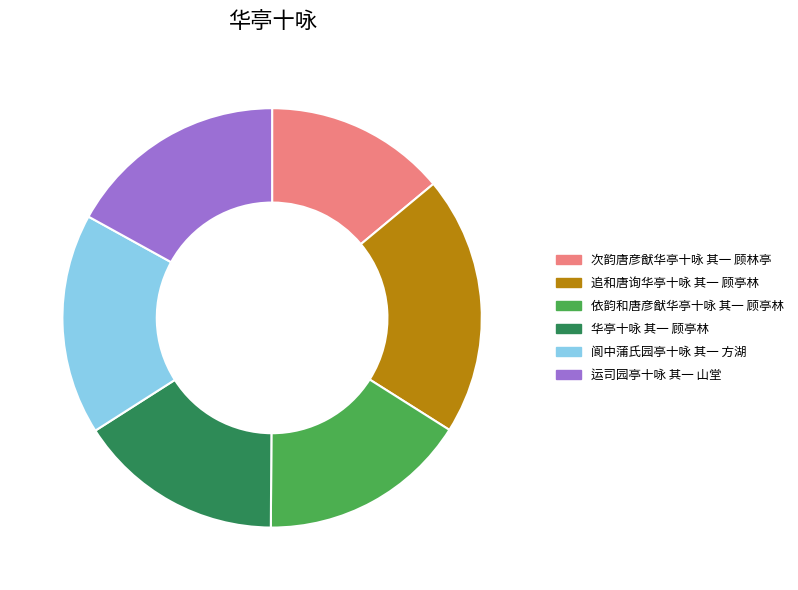

Which slice is the smallest?

次韵唐彦猷华亭十咏 其一 顾林亭